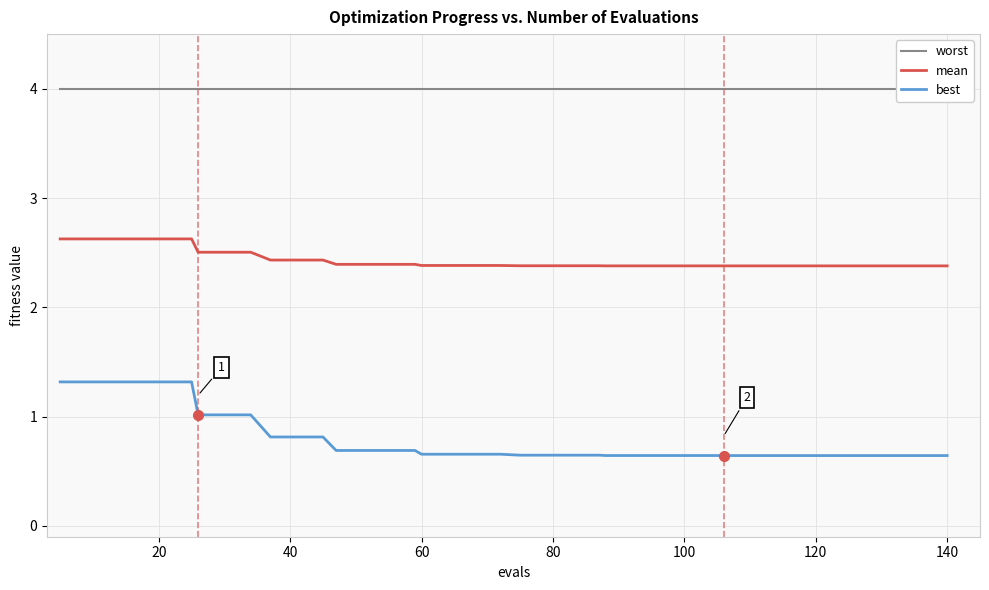

Does the chart display data point markers on the line(s)?

No